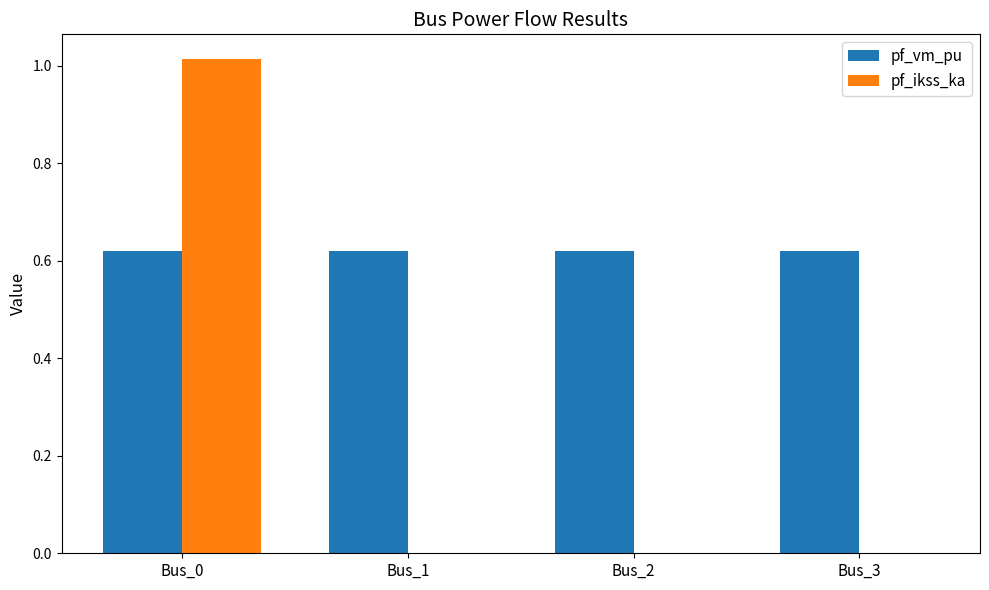

The pf_ikss_ka series shows 0.6 at Bus_3. True or false?

False